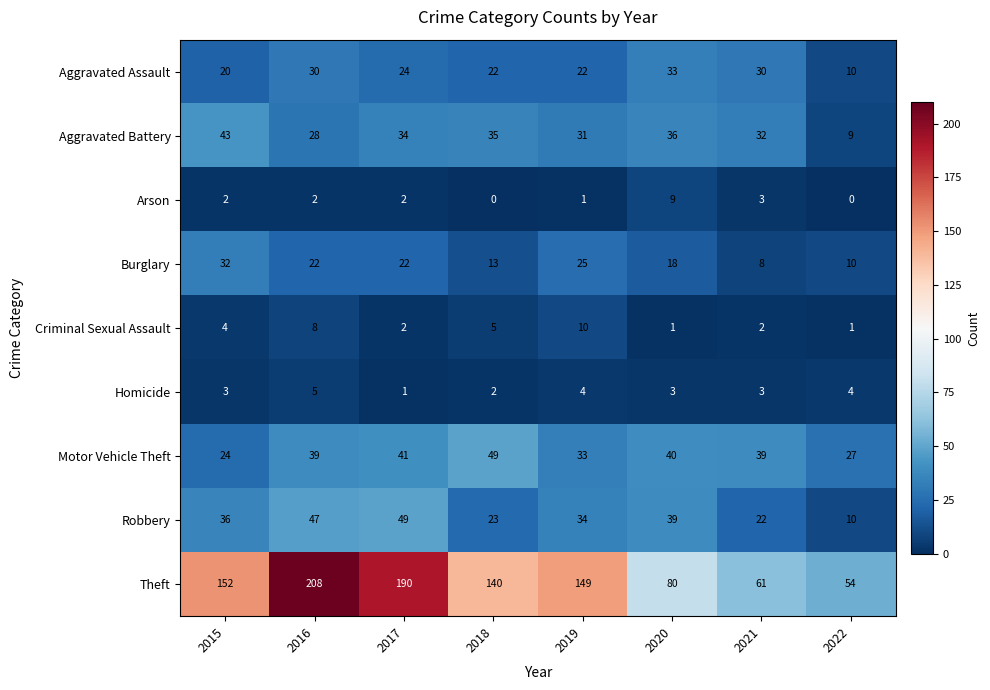

Read the Robbery value at 2016, to the nearest 5.

45